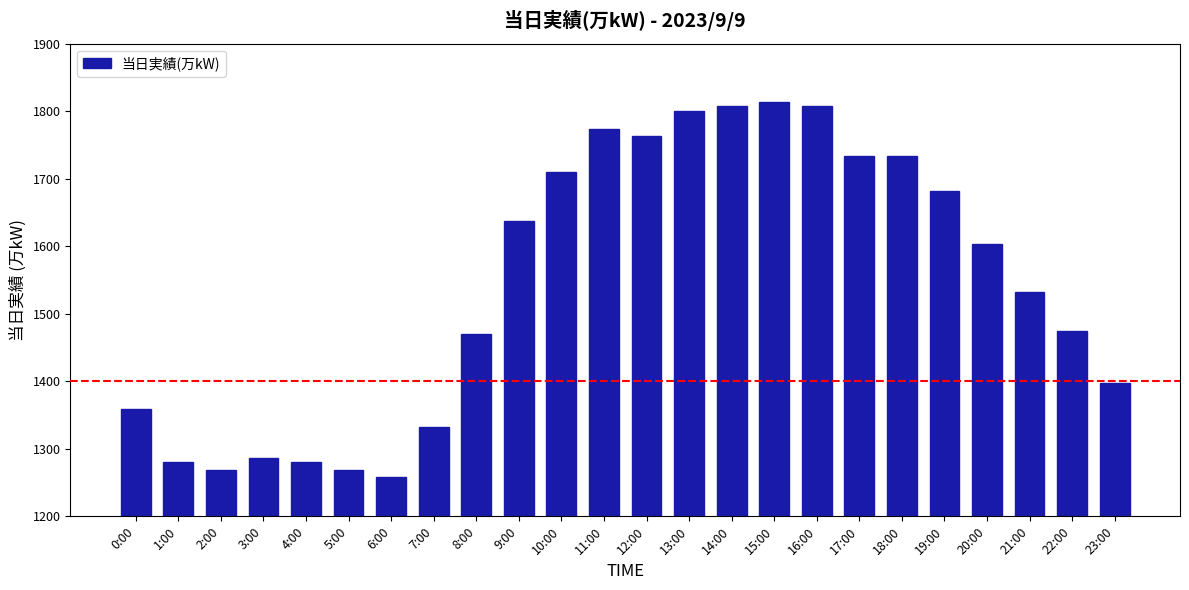

At which label is the value closest to 1535?

21:00